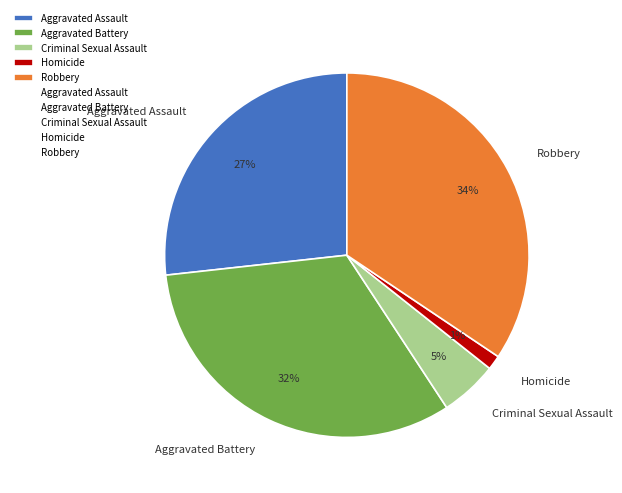

Do Criminal Sexual Assault and Robbery together represent more than half of the pie?

No